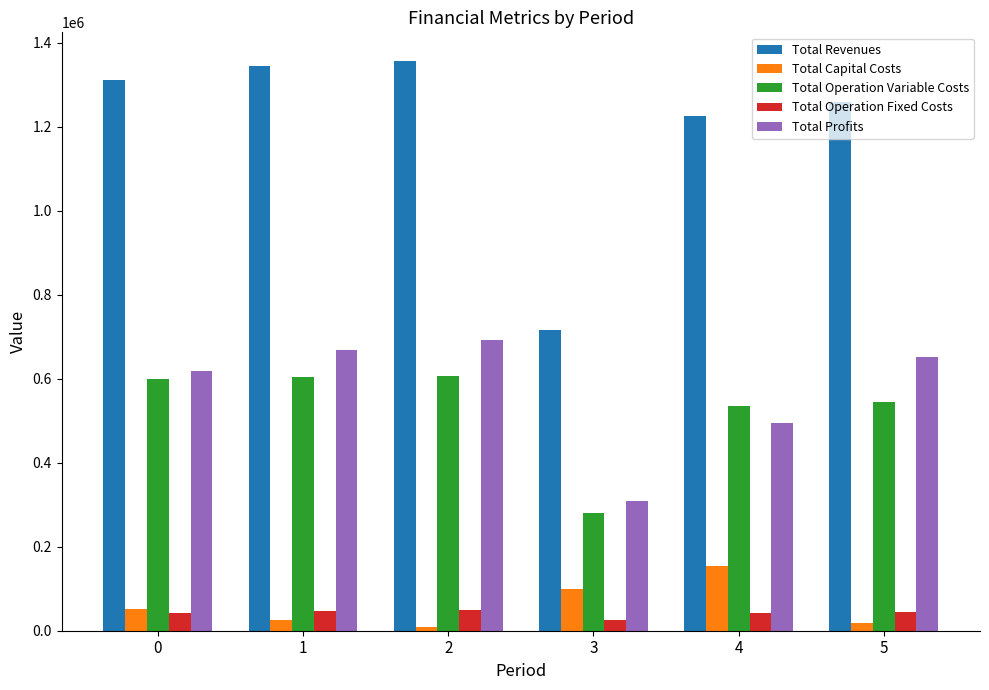

Is it true that Total Operation Variable Costs equals 149764.4 at 3?

False